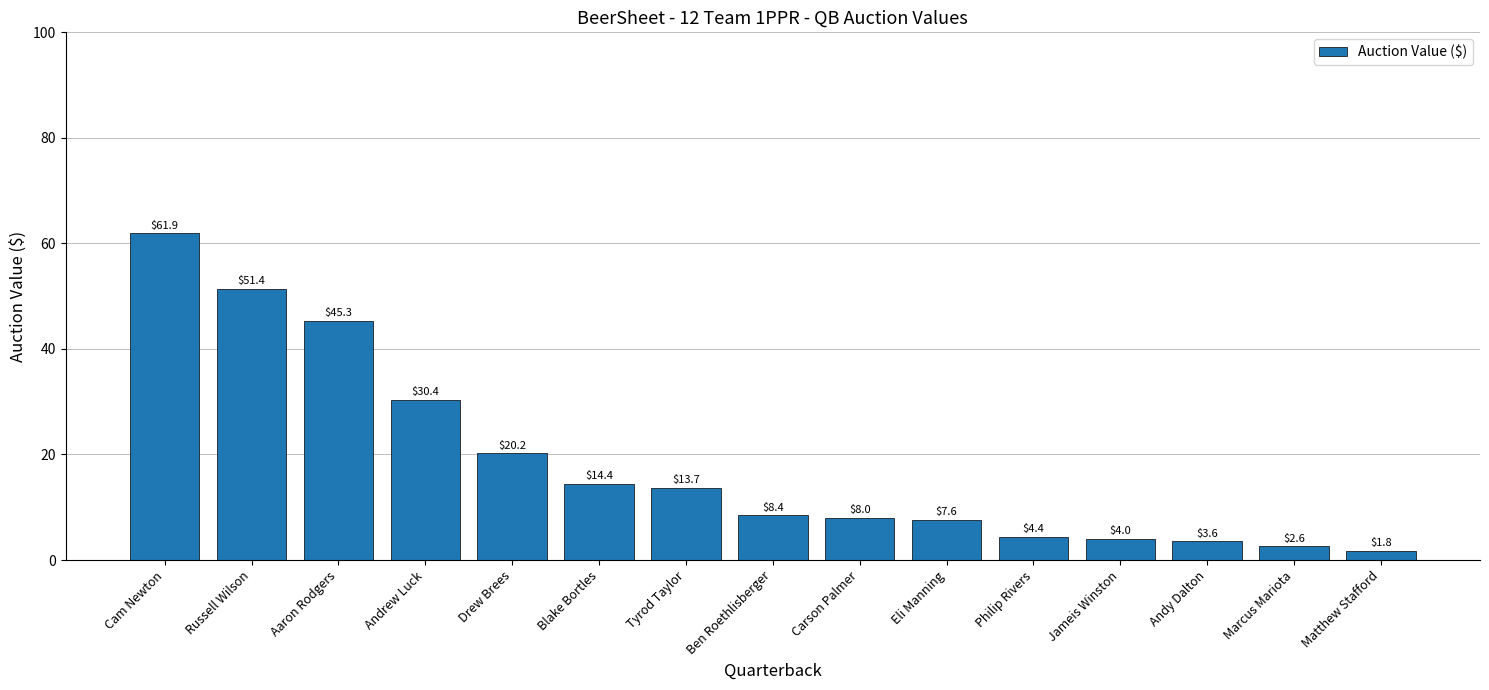

List the labels in order of value, smallest first.

Matthew Stafford, Marcus Mariota, Andy Dalton, Jameis Winston, Philip Rivers, Eli Manning, Carson Palmer, Ben Roethlisberger, Tyrod Taylor, Blake Bortles, Drew Brees, Andrew Luck, Aaron Rodgers, Russell Wilson, Cam Newton